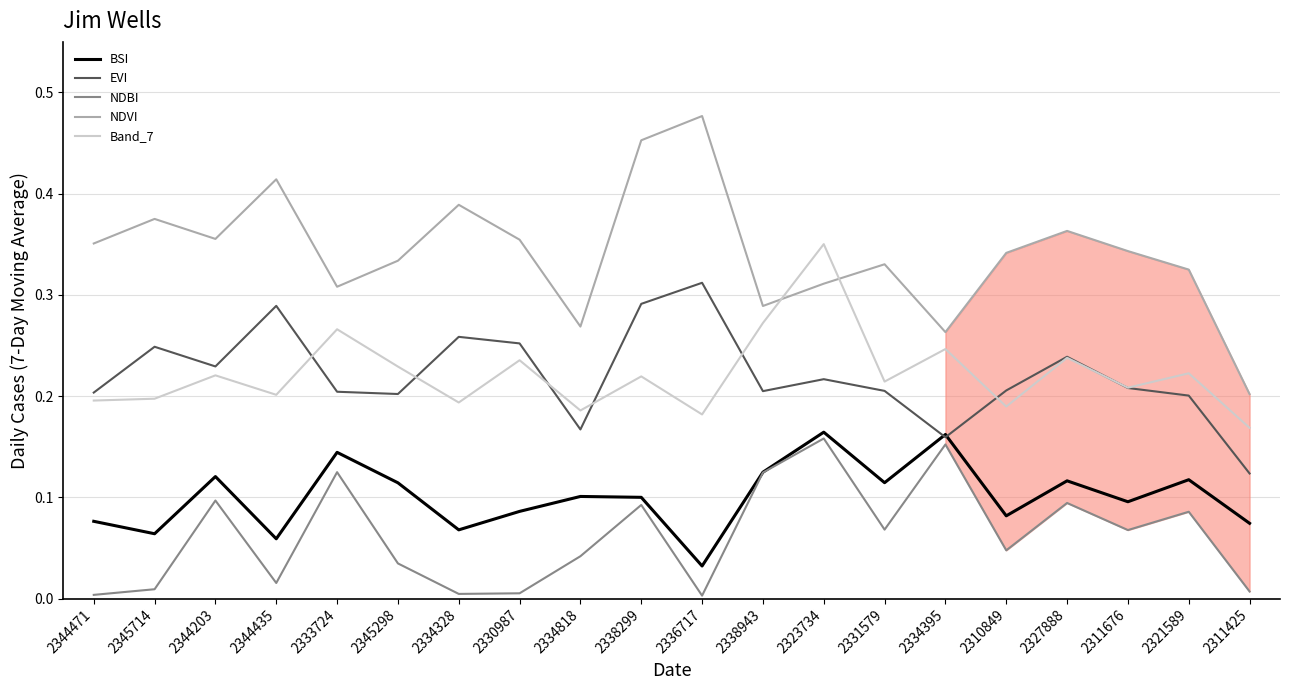

True or false: NDVI and EVI intersect in this chart.

False